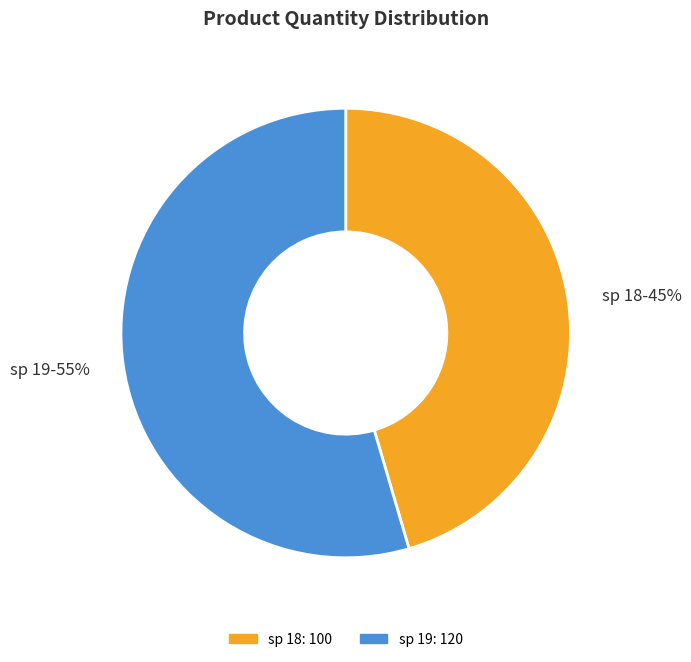

Between sp 18 and sp 19, which is larger?

sp 19